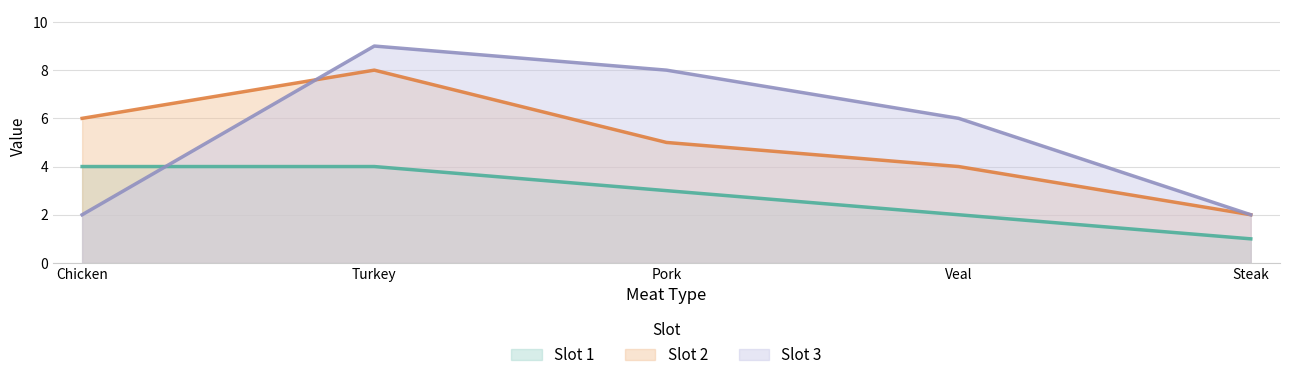

At which label does Slot 2 reach its peak?

Turkey